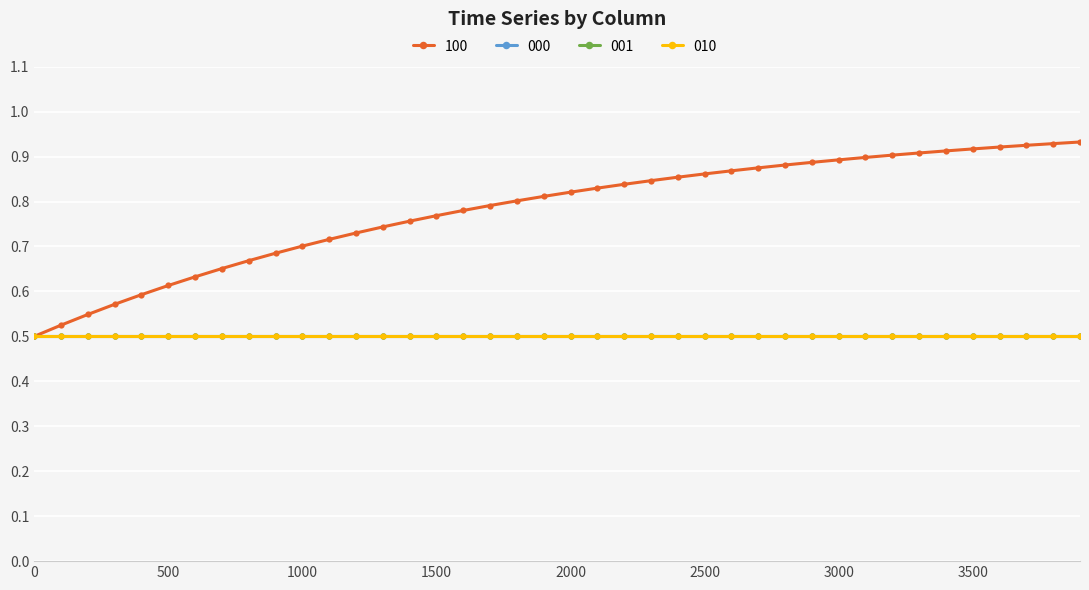

True or false: 010 and 100 intersect in this chart.

False